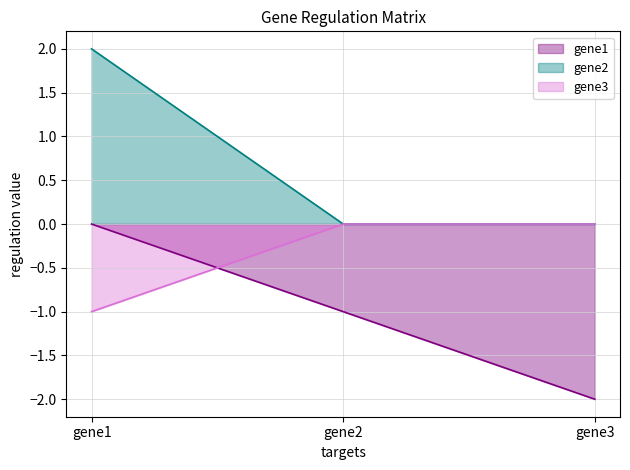

What is the minimum value for gene3?

-1